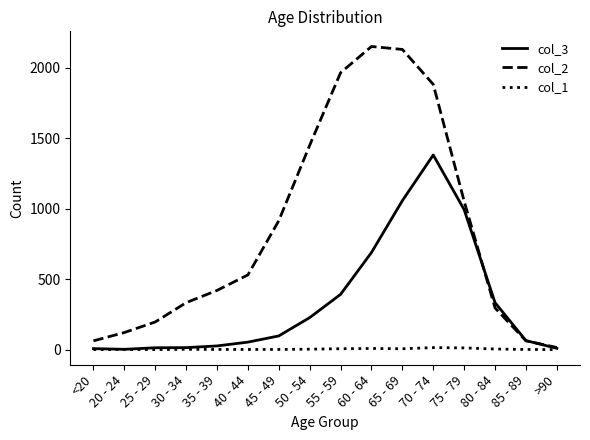

The col_3 series shows 97 at 80 - 84. True or false?

False